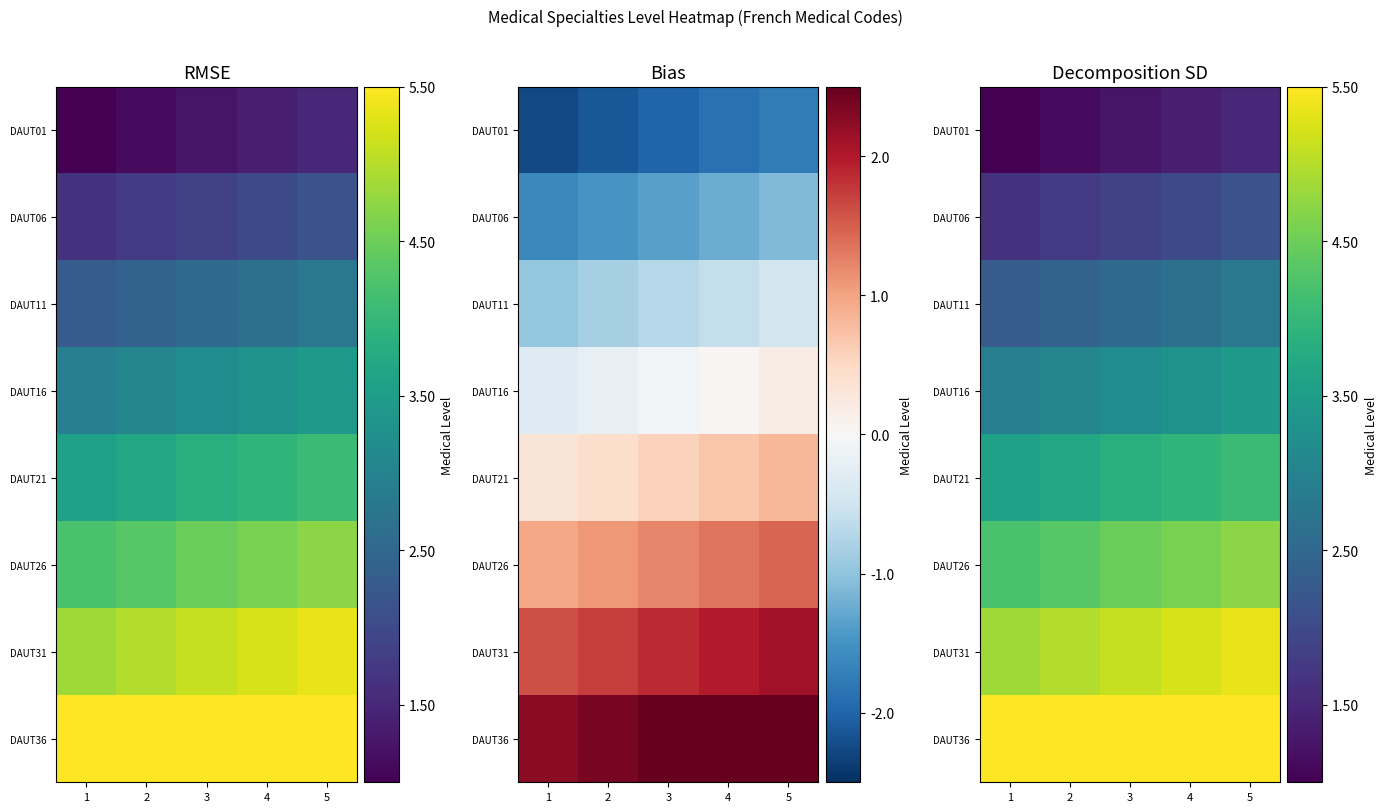

How many data points does each series have?

5